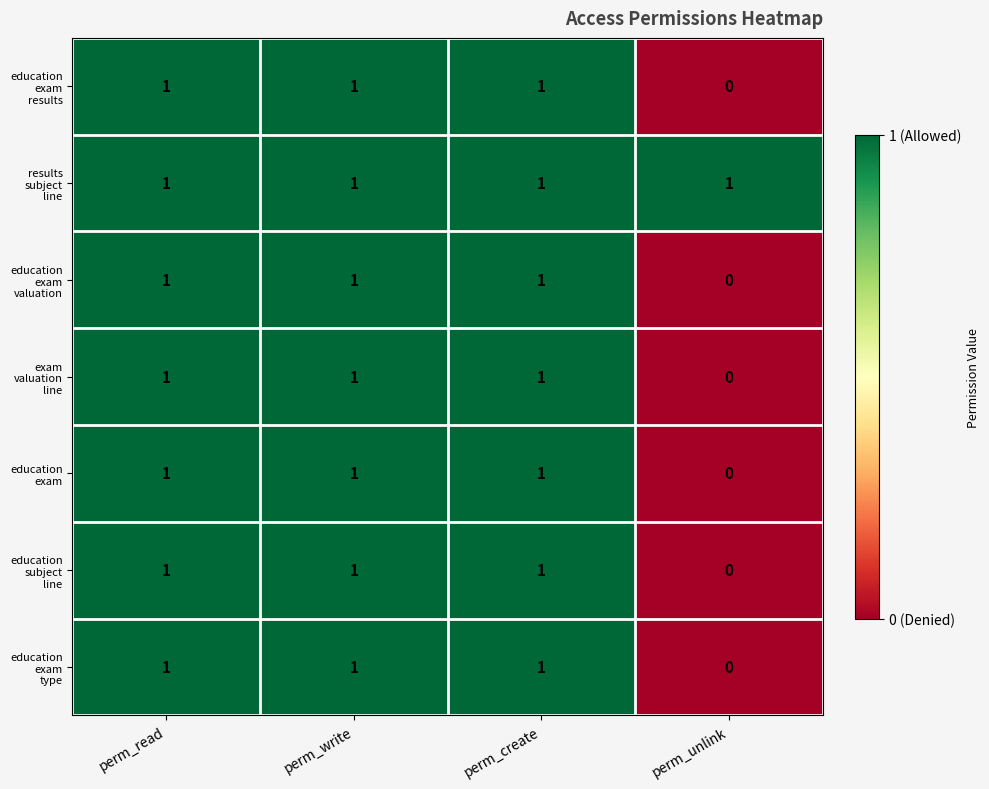

At how many categories does at least one series exceed 0?

4